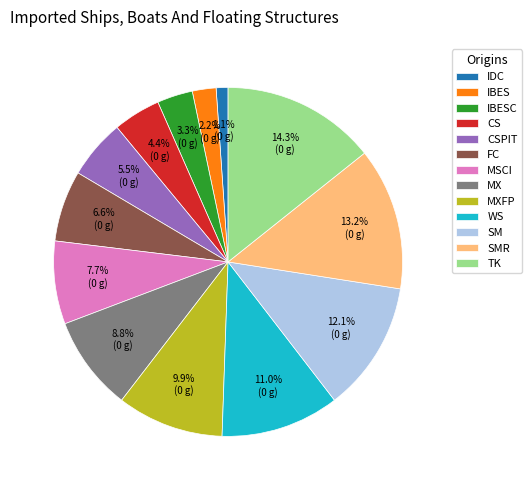

Is it true that MXFP is 10% of the pie?

True